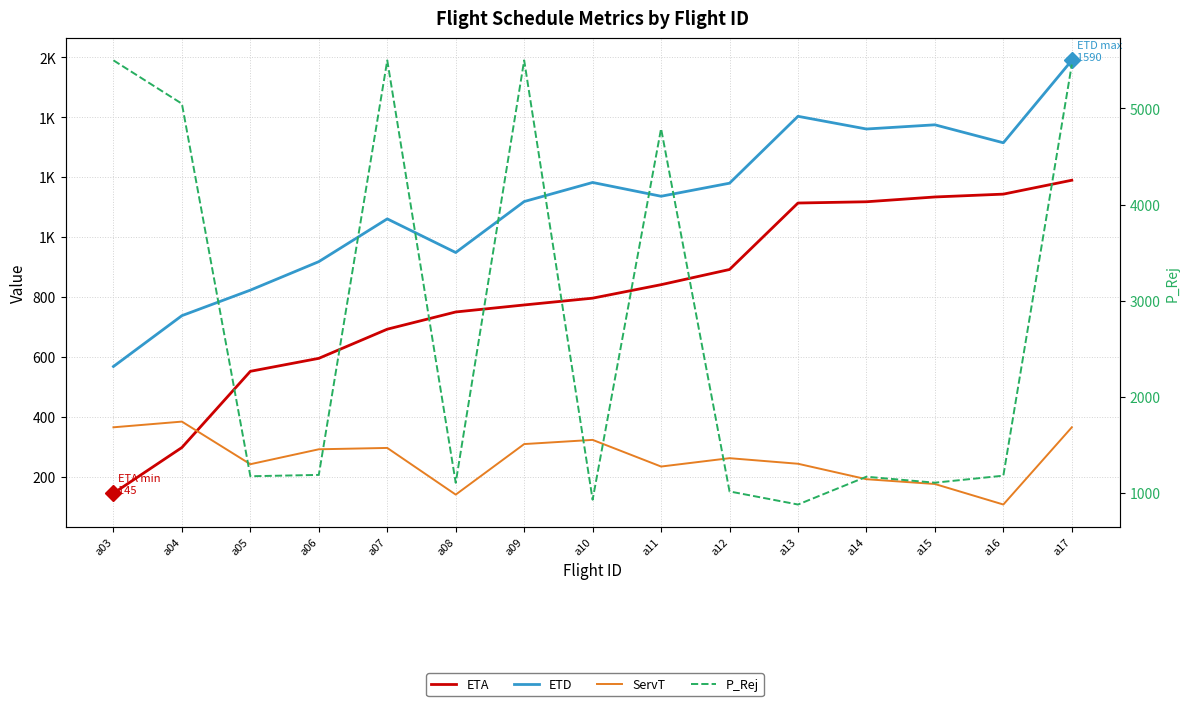

How many values in the P_Rej series are below 1181?

7